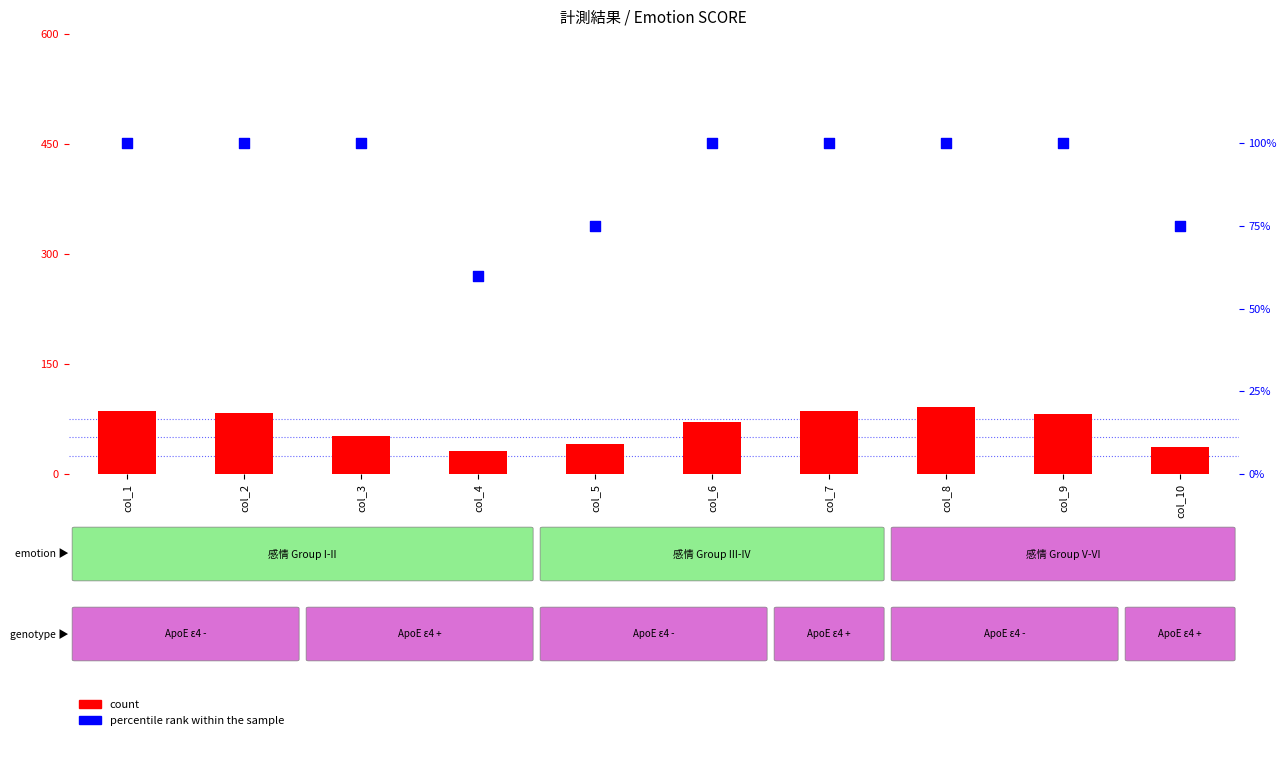

Is the value of count at col_8 greater than the value of percentile rank within the sample at col_1?

No